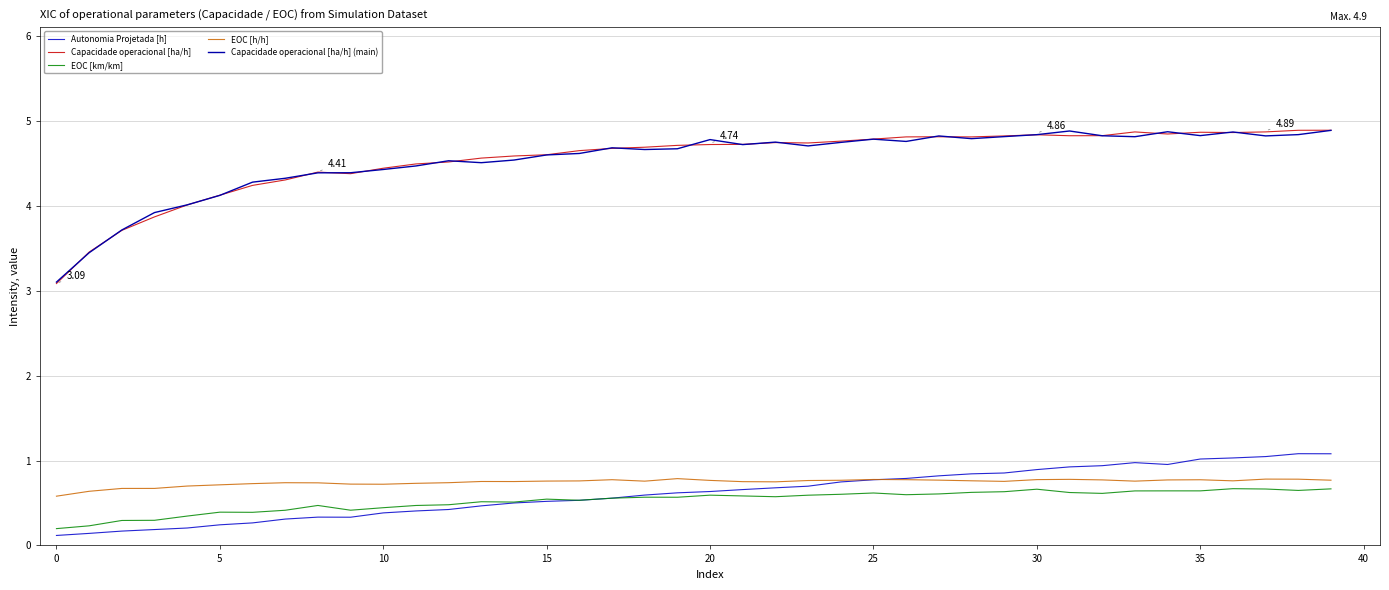

How many lines are shown in the chart?

5